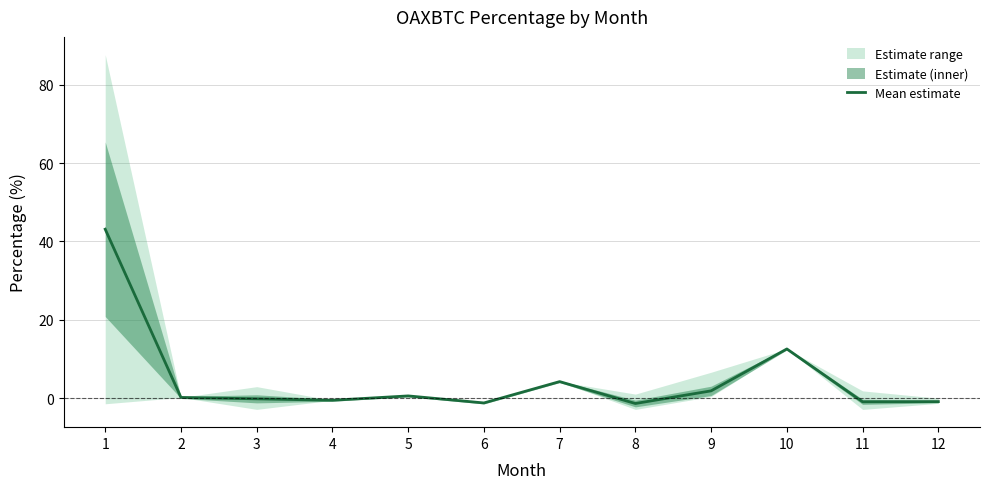

What is the change in value from 1 to 11?

-44.1